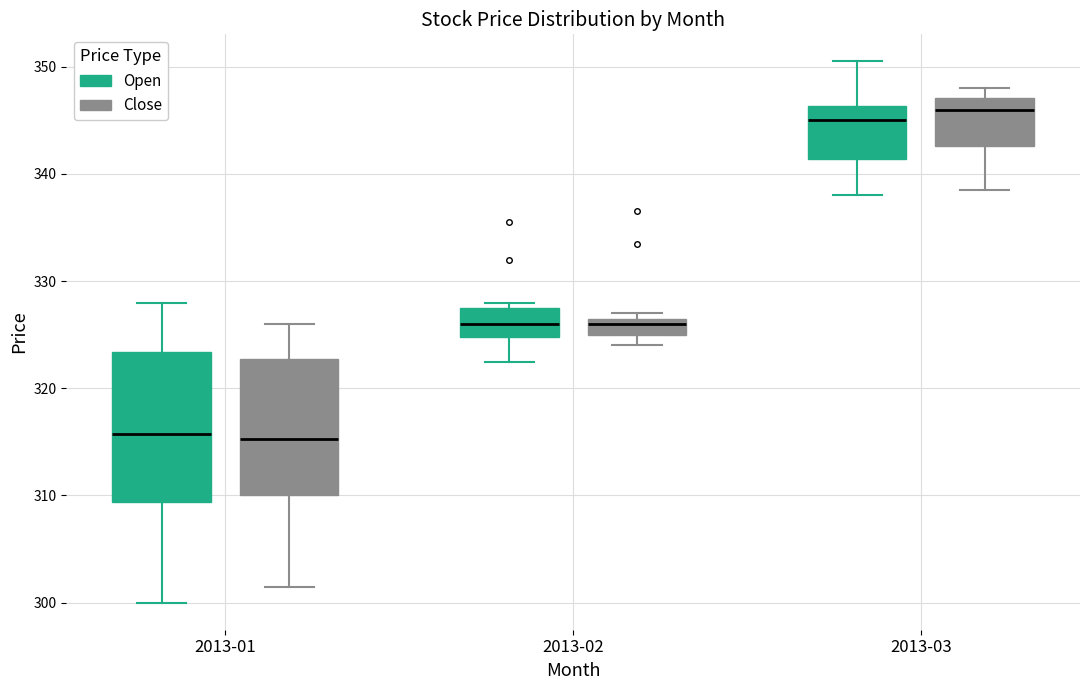

Reading left to right, read every box against the y-axis: the position of its median line, the range the box covers, and the ends of its whiskers. The values are not printed on the chart, so give them approximately, as read against the axis.

2013-01 (Open): median 316, box 309 to 323, whiskers 300 to 328
2013-01 (Close): median 315, box 310 to 323, whiskers 302 to 326
2013-02 (Open): median 326, box 325 to 328, whiskers 323 to 328 (just above the box's upper edge)
2013-02 (Close): median 326, box 325 to 327, whiskers 324 to 327 (just above the box's upper edge)
2013-03 (Open): median 345, box 341 to 346, whiskers 338 to 351
2013-03 (Close): median 346, box 343 to 347, whiskers 339 to 348